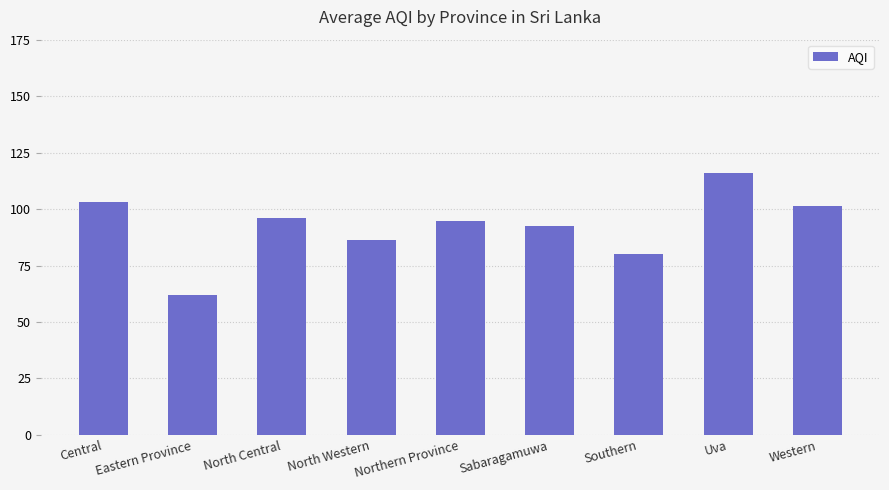

What is the value of the 4th bar from the left?

86.3